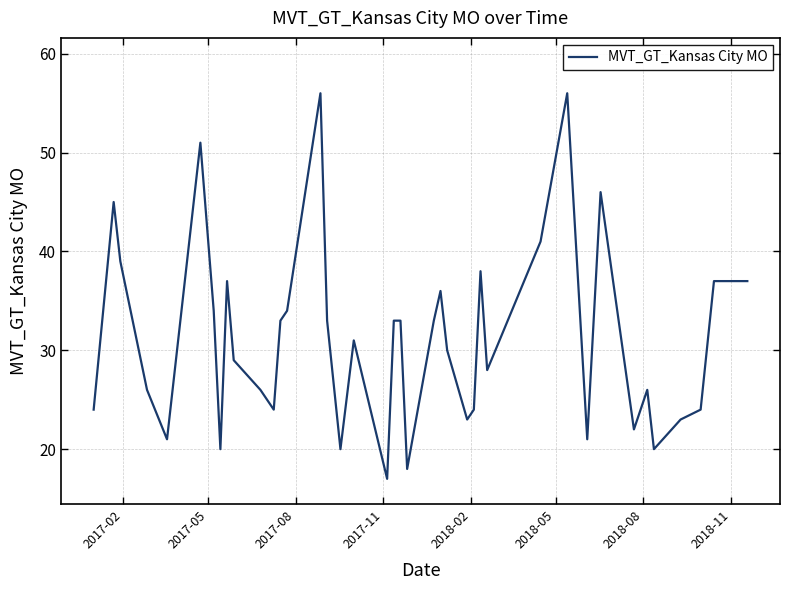

What is the difference between the maximum and minimum values?

39